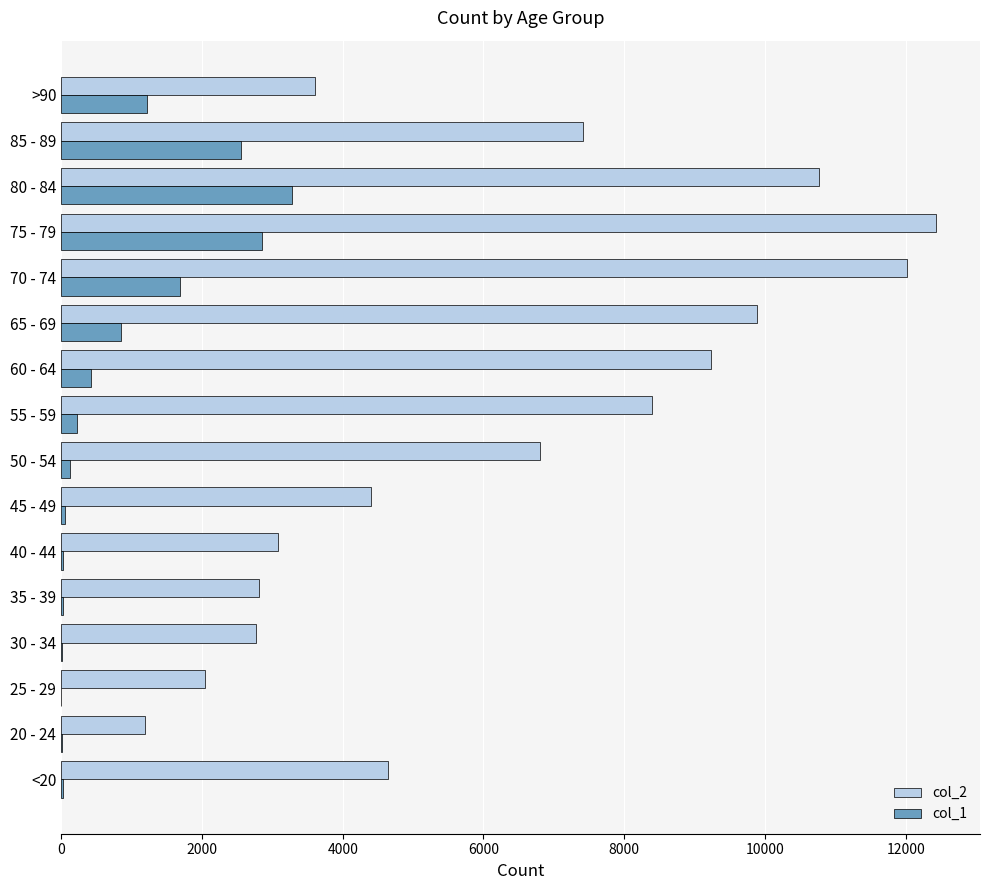

At which category is the sum across all series the highest?

75 - 79